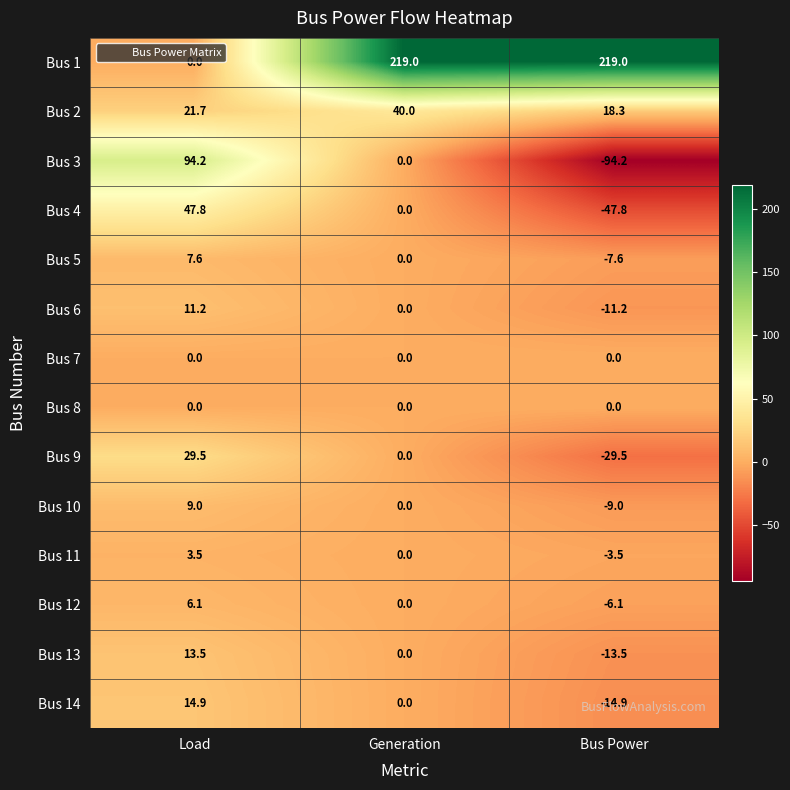

What is the spread (max minus min) of values at Generation?

219.0